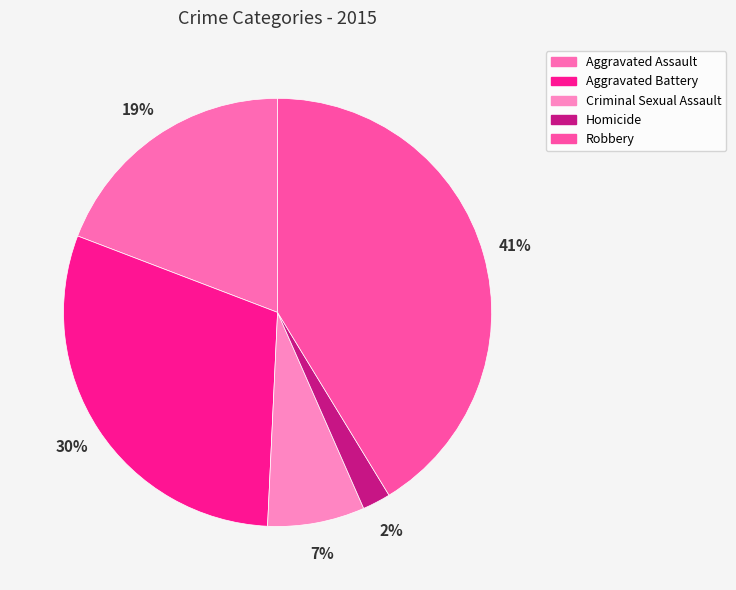

Approximately how many times larger is the value at Robbery compared to Criminal Sexual Assault?

5.6